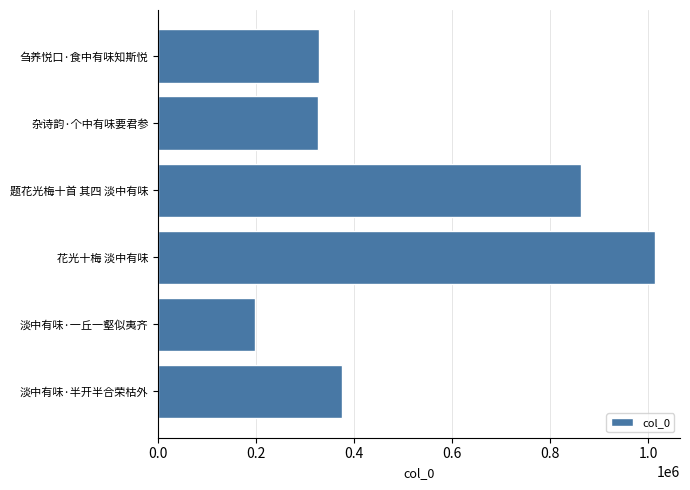

How many categories are shown in the chart?

6